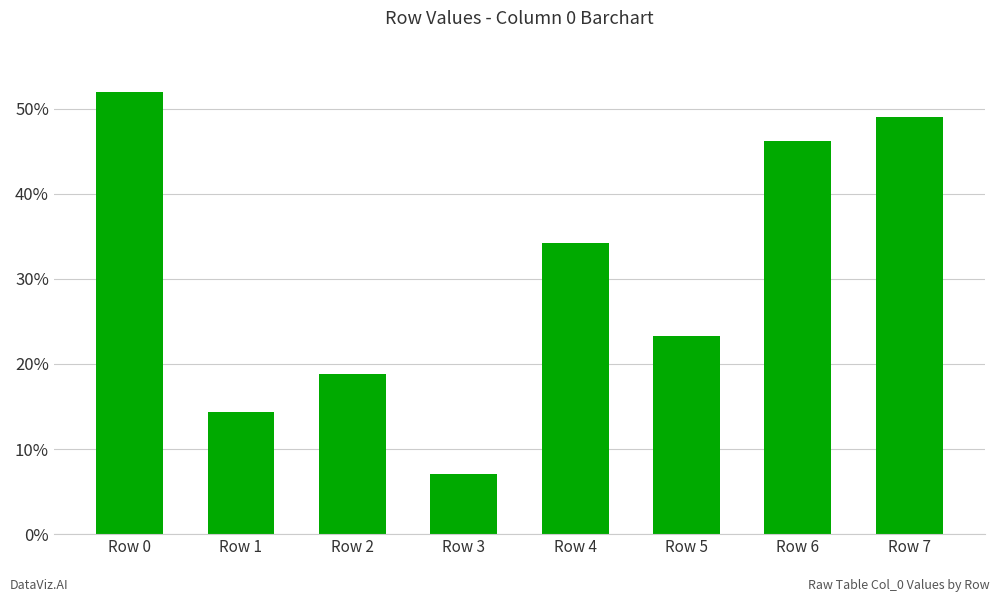

What is the sum of all values?

245.1